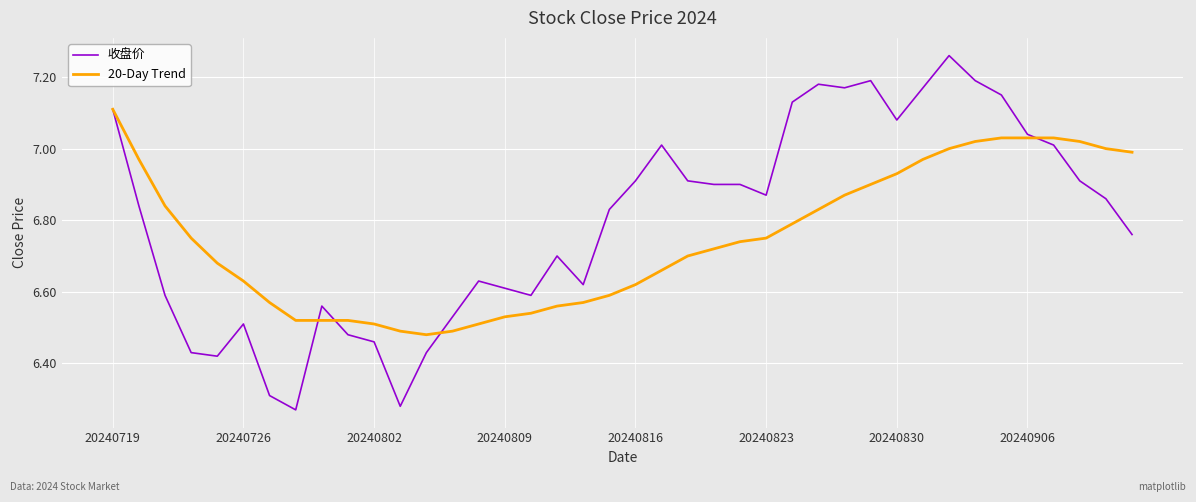

What is the difference between the maximum and minimum values in the 收盘价 series?

1.0